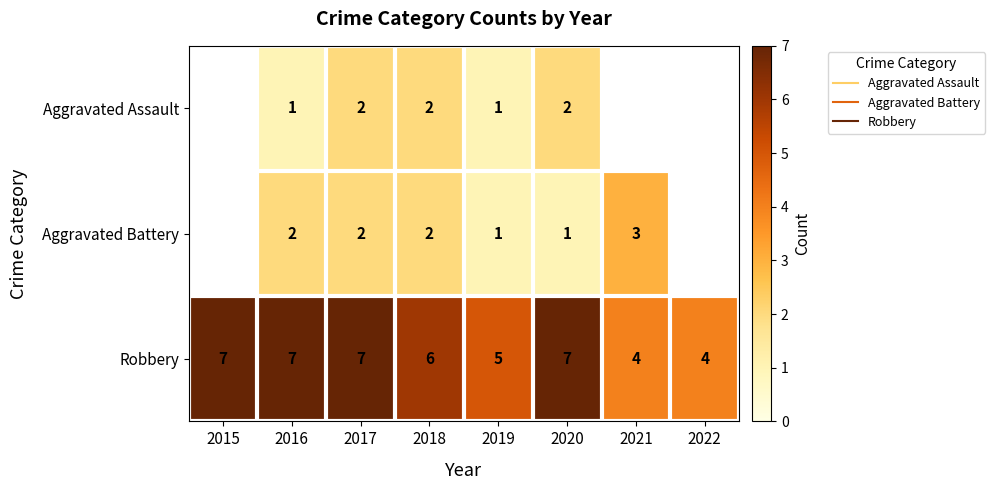

Which series has the widest spread of values?

Robbery